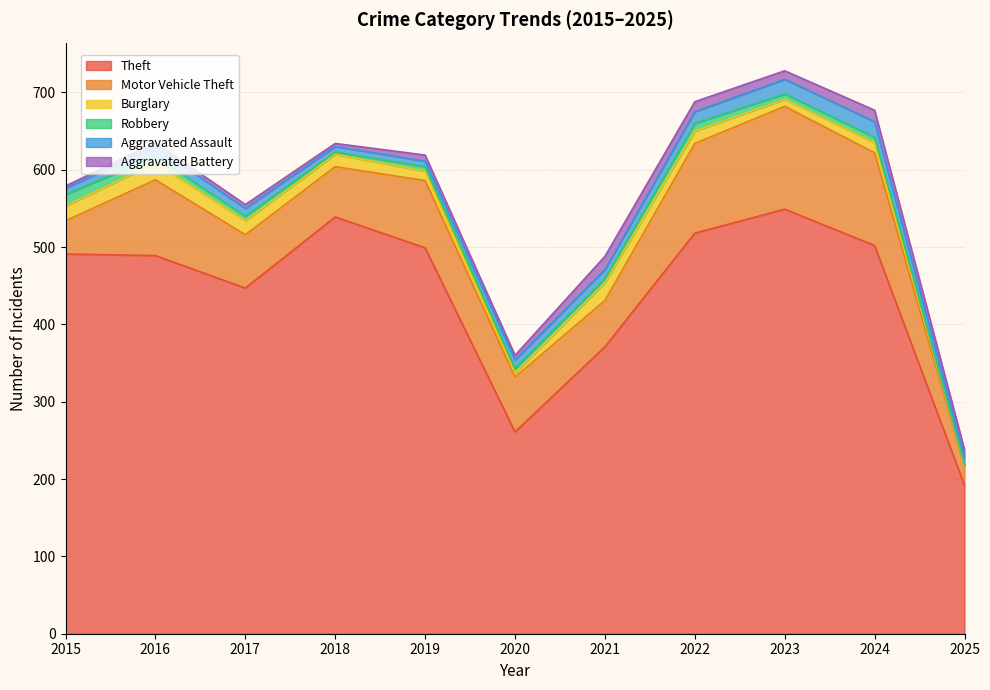

Rank the series by their maximum value, from lowest to highest.

Robbery, Aggravated Battery, Aggravated Assault, Burglary, Motor Vehicle Theft, Theft